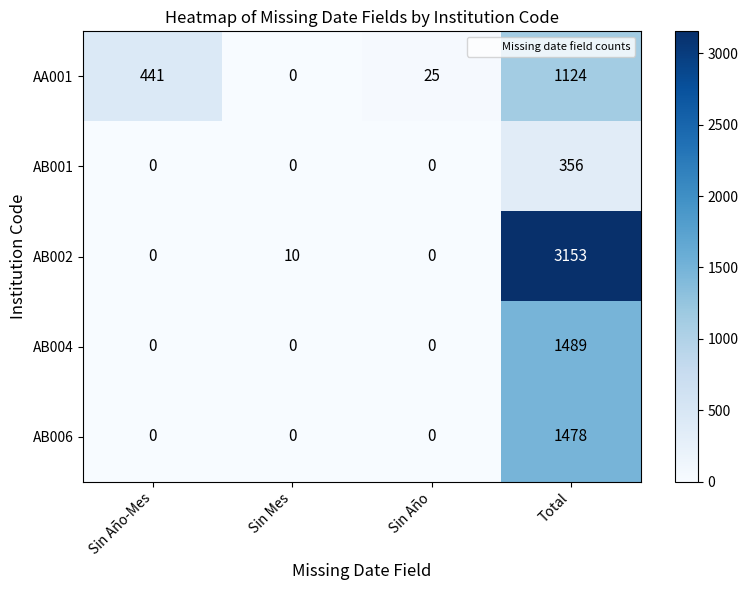

Reading left to right, list all the values displayed in this chart.

AA001: 441	0	25	1124
AB001: 0	0	0	356
AB002: 0	10	0	3153
AB004: 0	0	0	1489
AB006: 0	0	0	1478